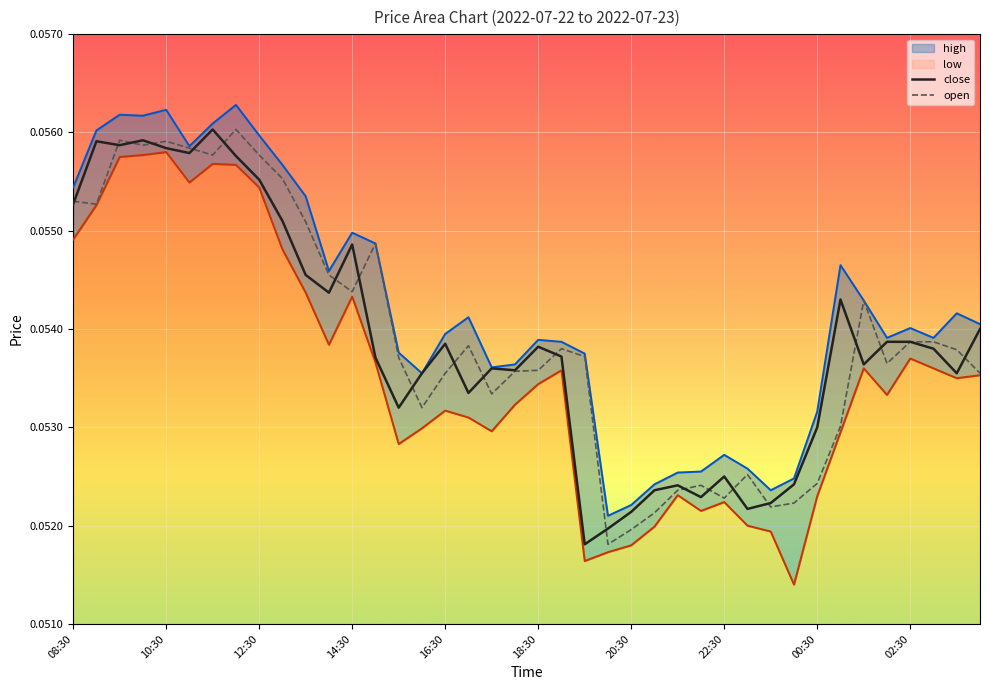

What is the sum of all open values?

2.2